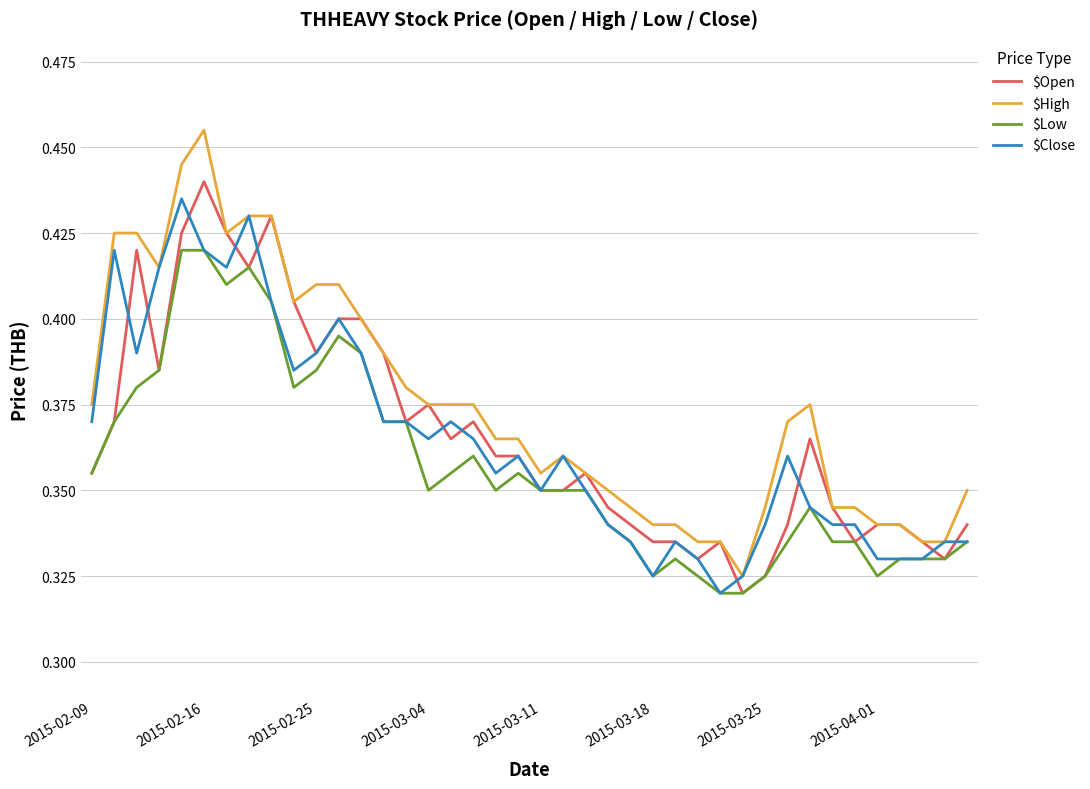

Which series has the largest total across all categories?

$High